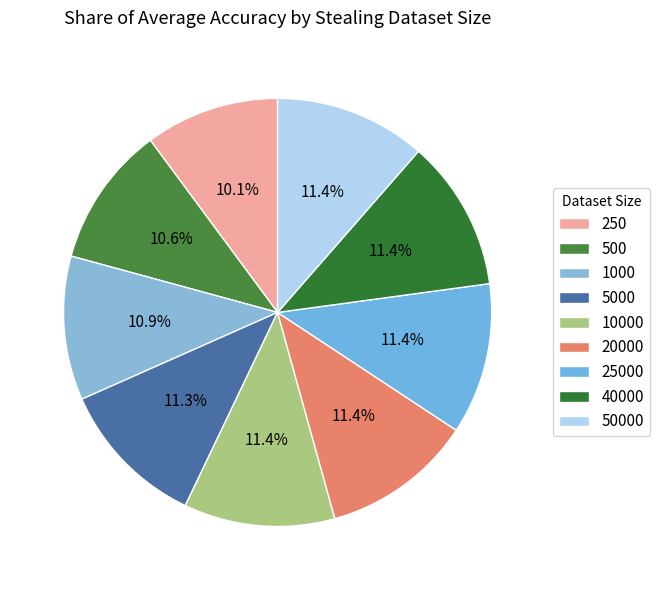

How many slices are in this pie chart?

9